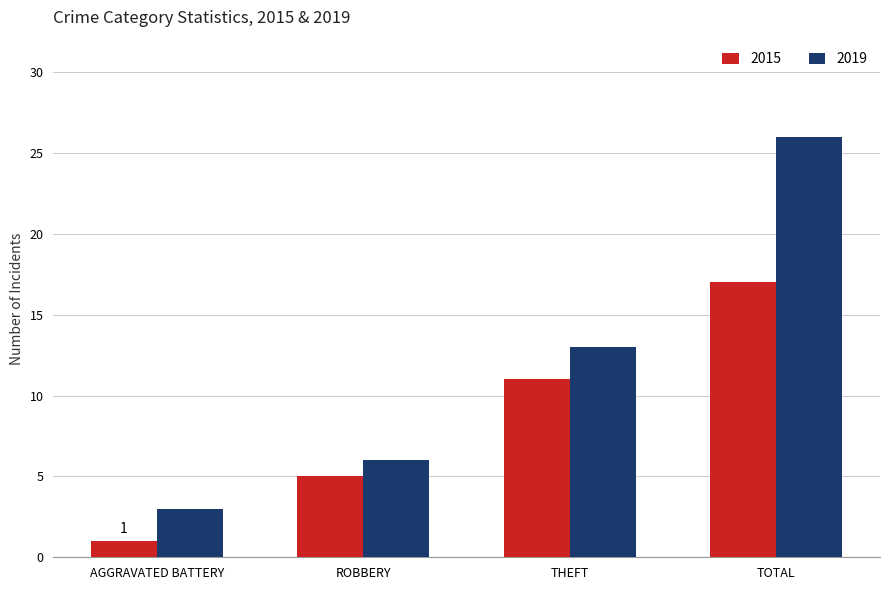

How many 2019 values are between 6 and 26?

3